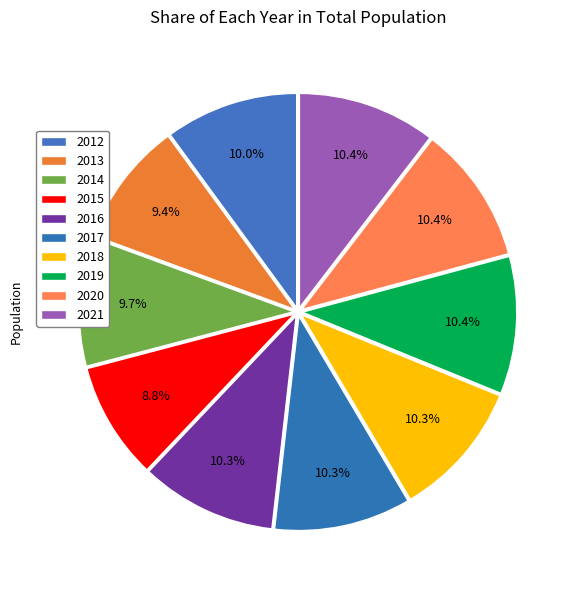

Which category has the smallest portion of the pie?

2015